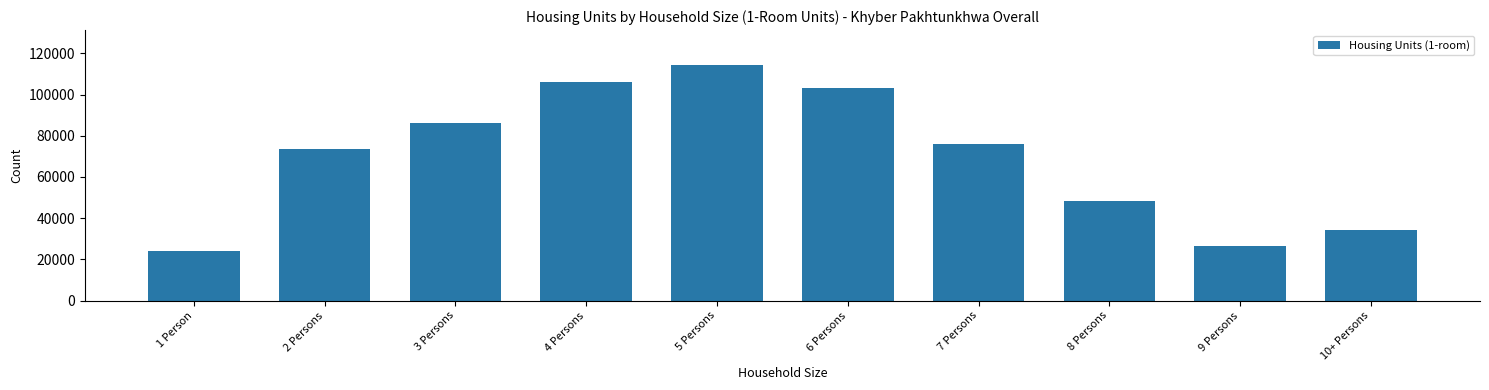

Reading left to right, extract all data points from this chart.

24225	73340	86149	105906	114137	103215	76112	48419	26629	34408